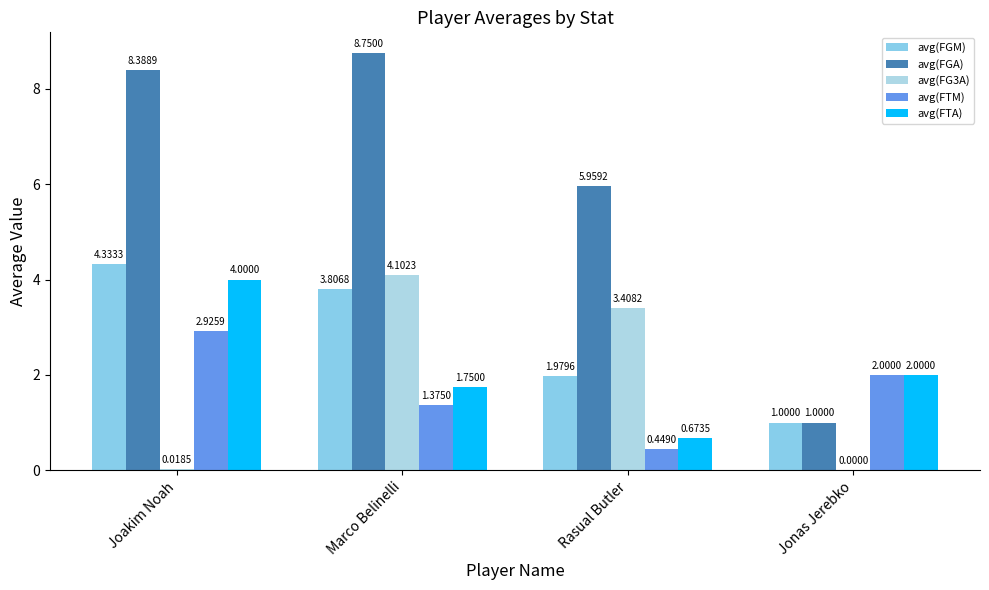

What is the difference between the second highest and second lowest values in the avg(FG3A) series?

3.4